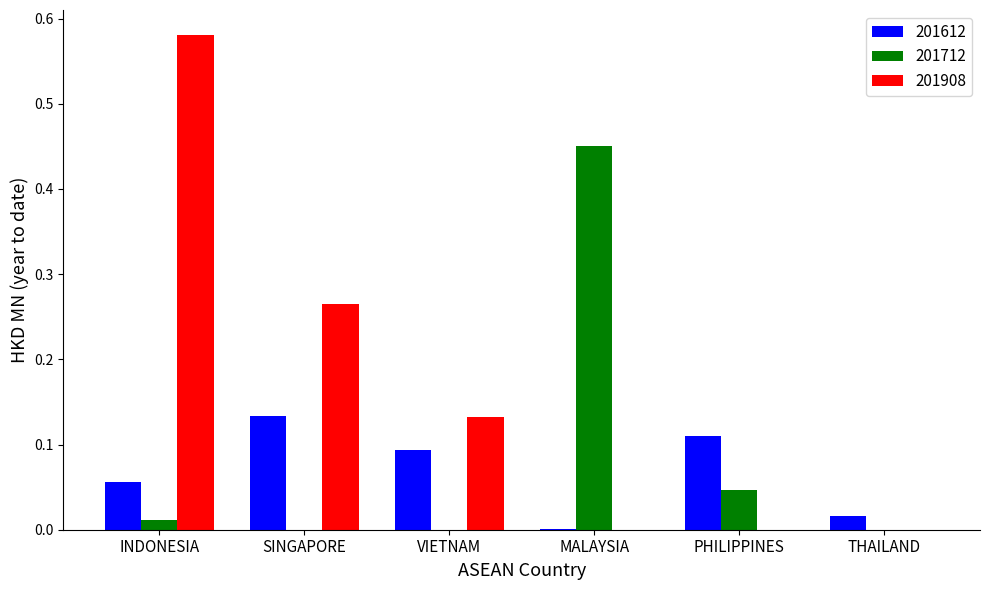

Which category has the highest value in the 201612 series?

SINGAPORE